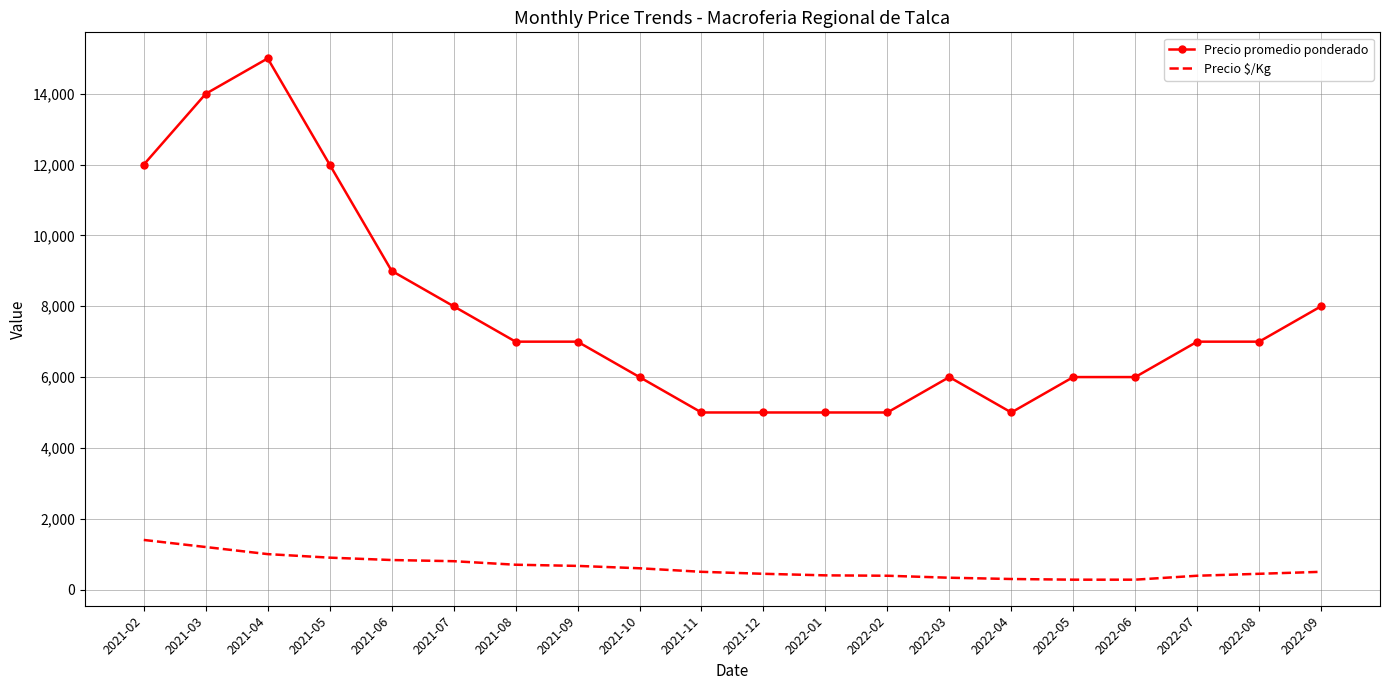

What is the highest value of the Precio $/Kg series?

1400